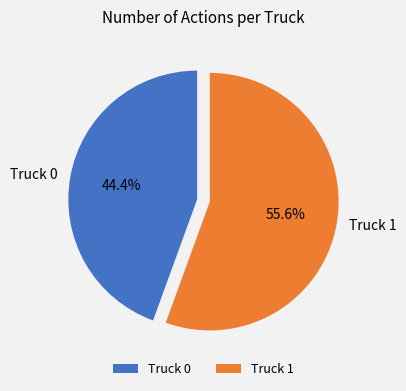

Does any single category account for the majority?

Yes